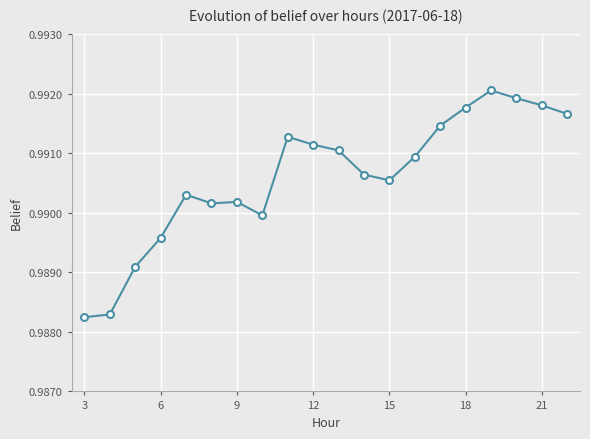

What is the sum of all values?

19.8